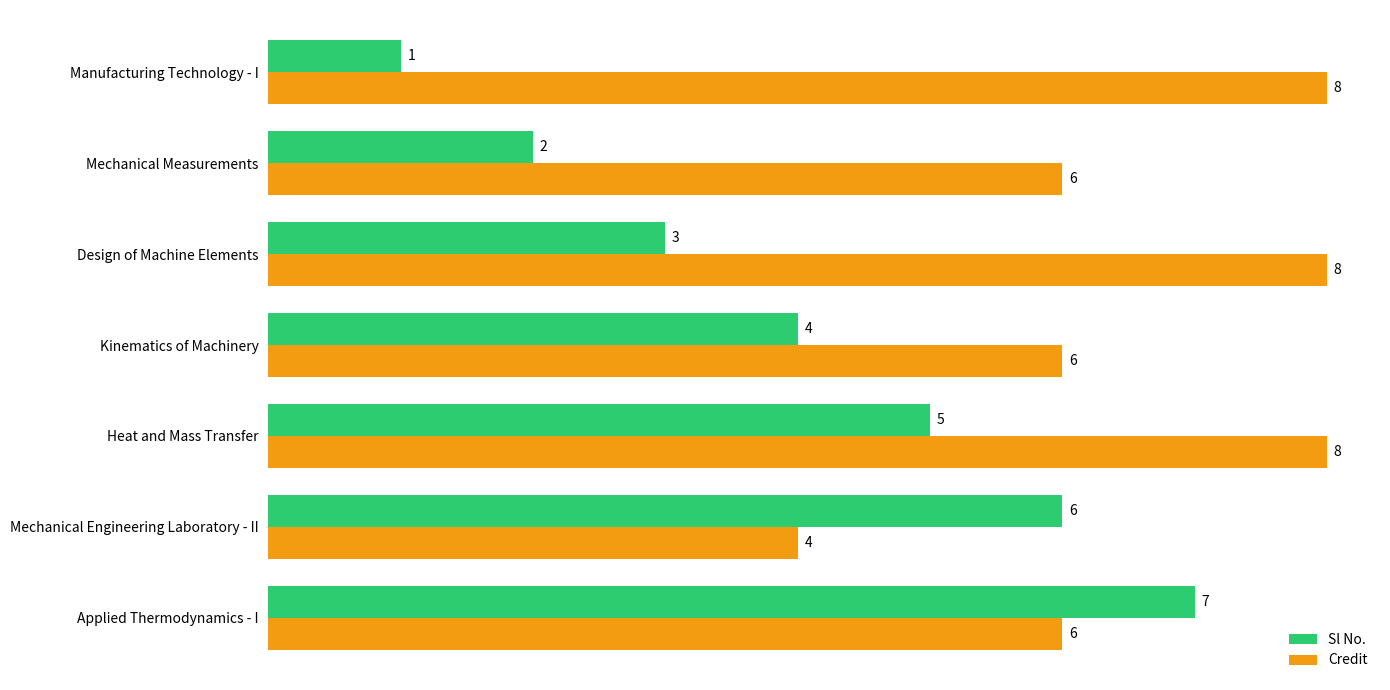

Which category has the highest value in the Sl No. series?

Applied Thermodynamics - I